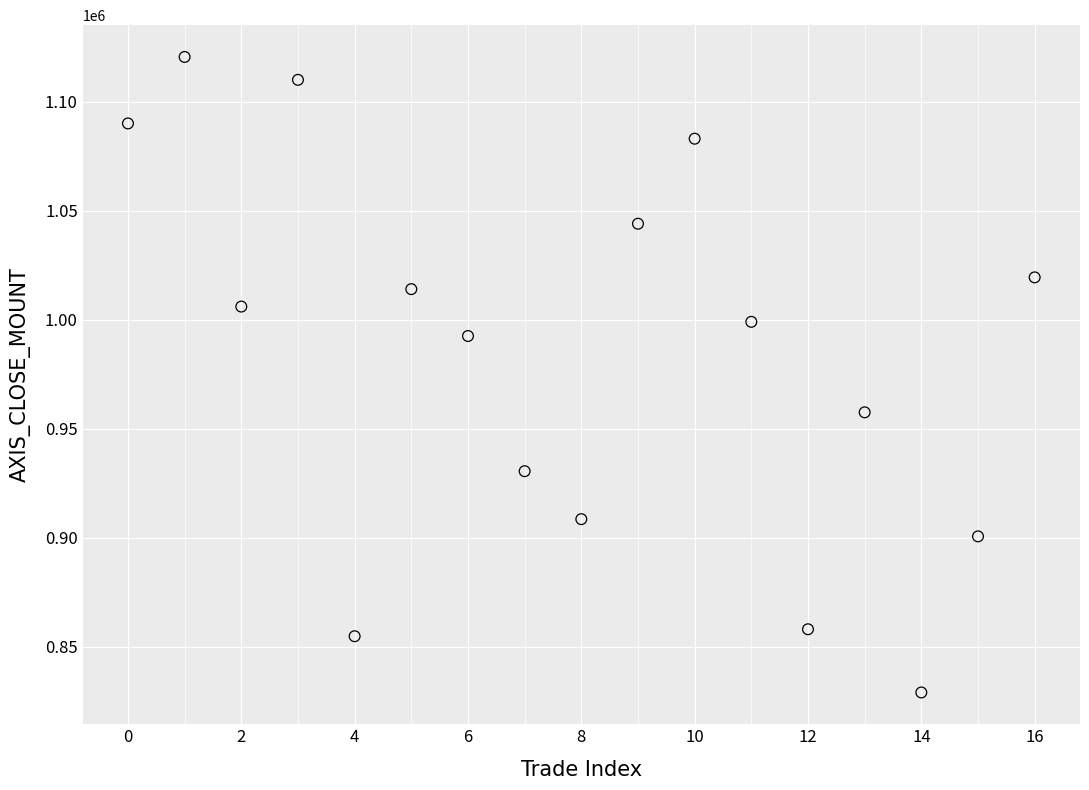

What is the range of Y values (max minus min)?

291500